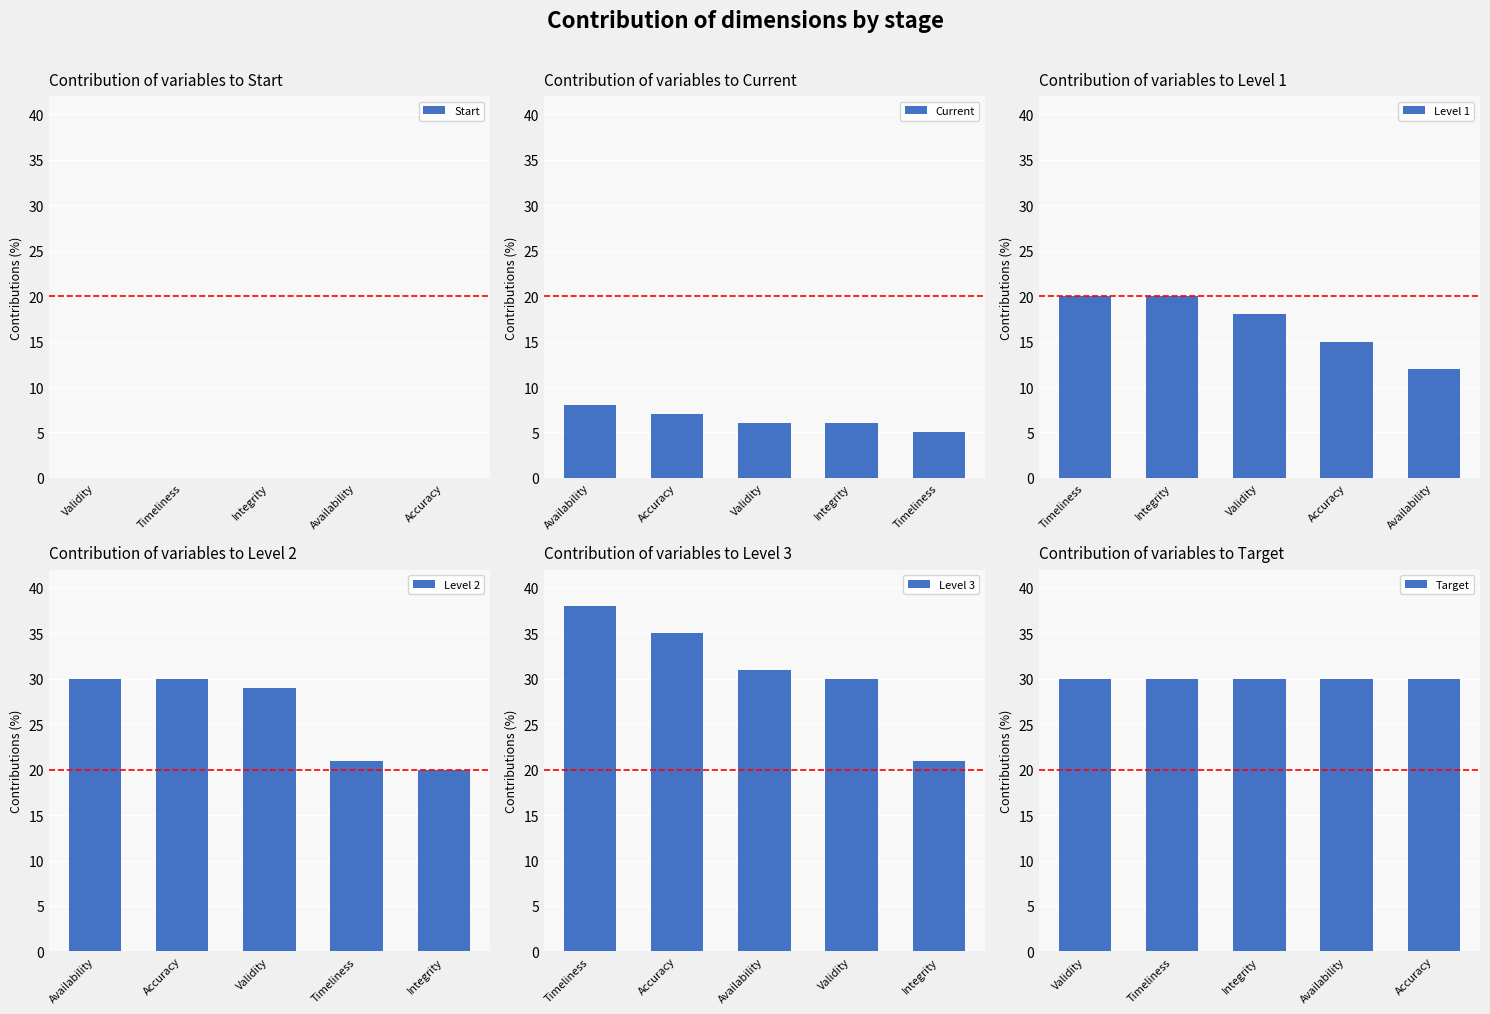

What is the approximate value of Current at Accuracy?

7